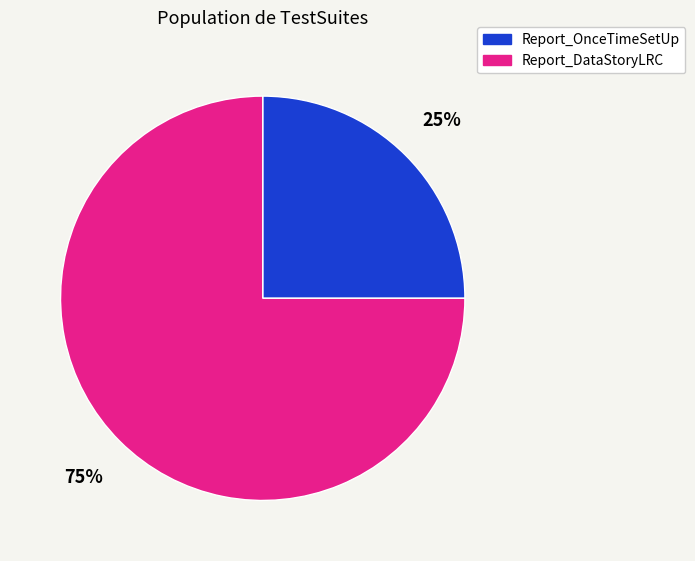

To the nearest percent, what portion does Report_DataStoryLRC represent?

75%